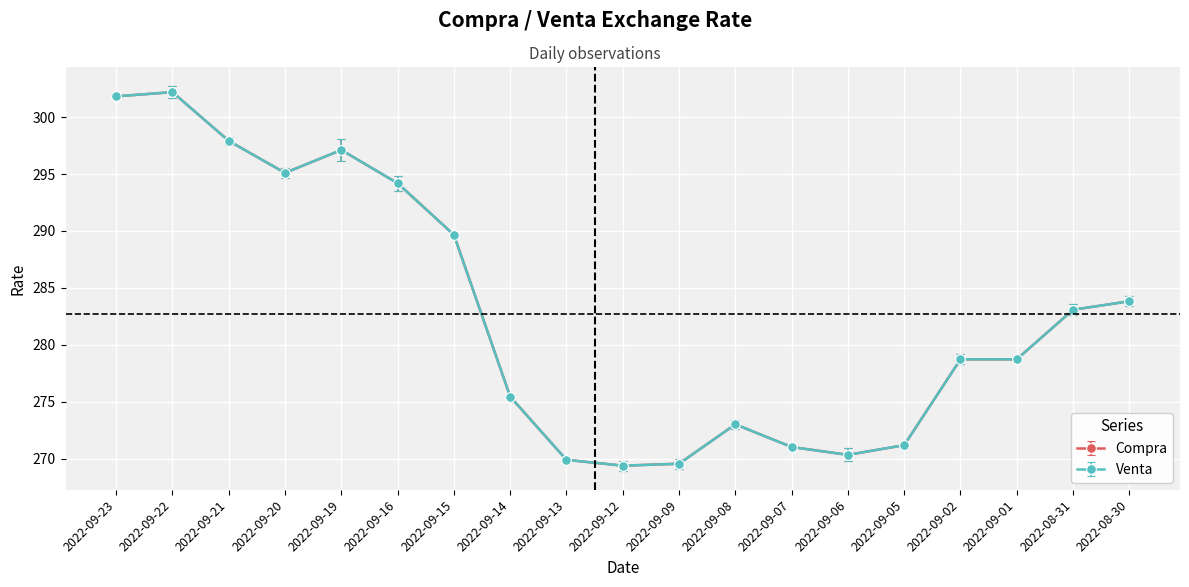

Reading left to right, extract all data points from this chart.

Compra: 301.8	302.2	297.9	295.1	297.1	294.2	289.7	275.4	269.9	269.4	269.6	273.0	271.0	270.3	271.2	278.7	278.7	283.1	283.8
Venta: 301.8	302.2	297.9	295.1	297.1	294.2	289.7	275.4	269.9	269.4	269.6	273.0	271.0	270.3	271.2	278.7	278.7	283.1	283.8